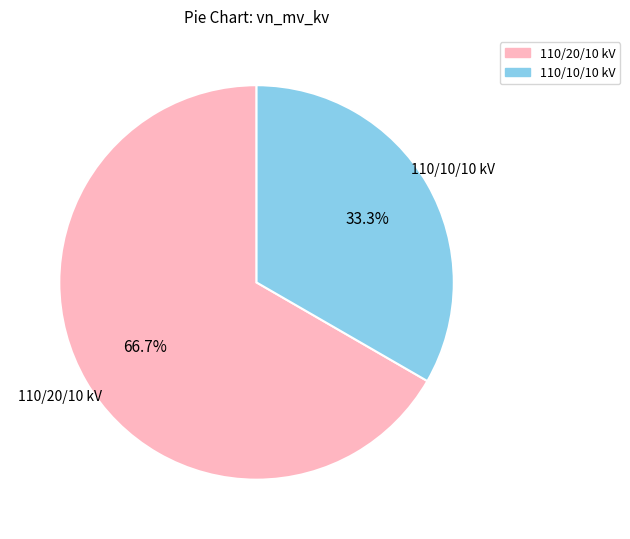

Does any single category account for the majority?

Yes